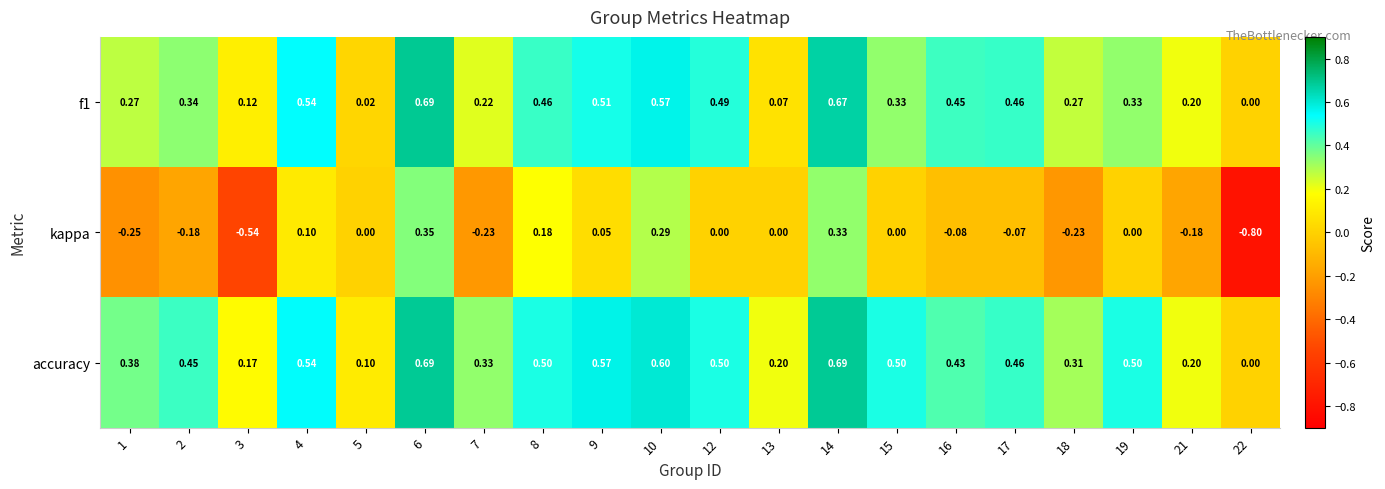

Which series has the largest range (max minus min)?

kappa